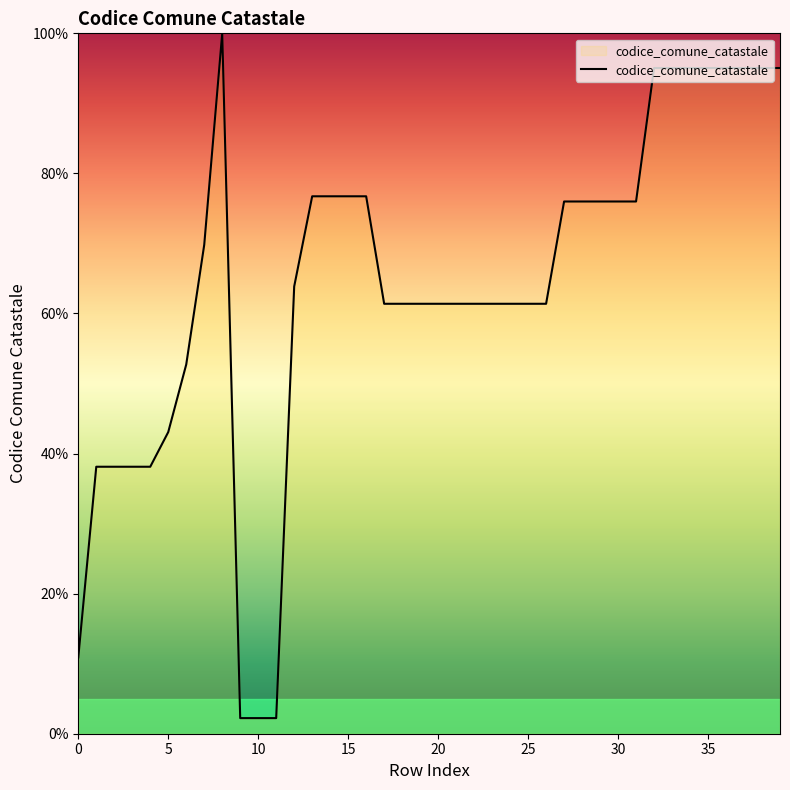

What is the maximum value shown in the chart?

100.0